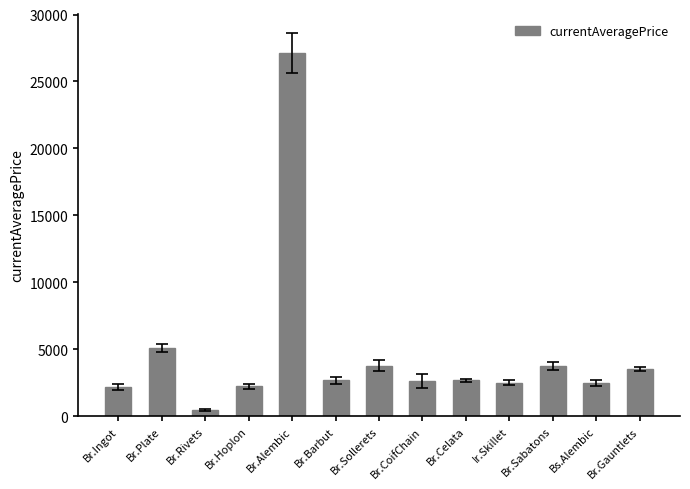

The value at Ir.Skillet is 2496.0. True or false?

True